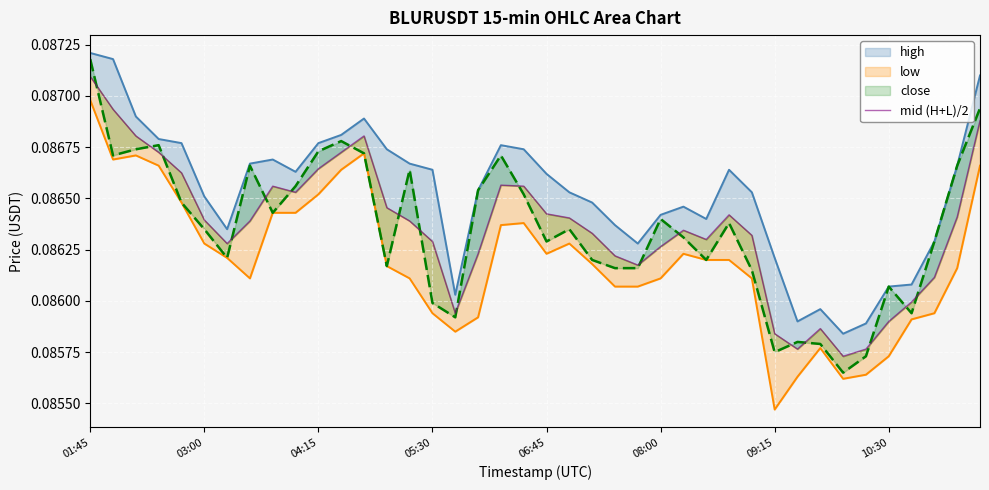

What is the greatest value displayed?

0.1